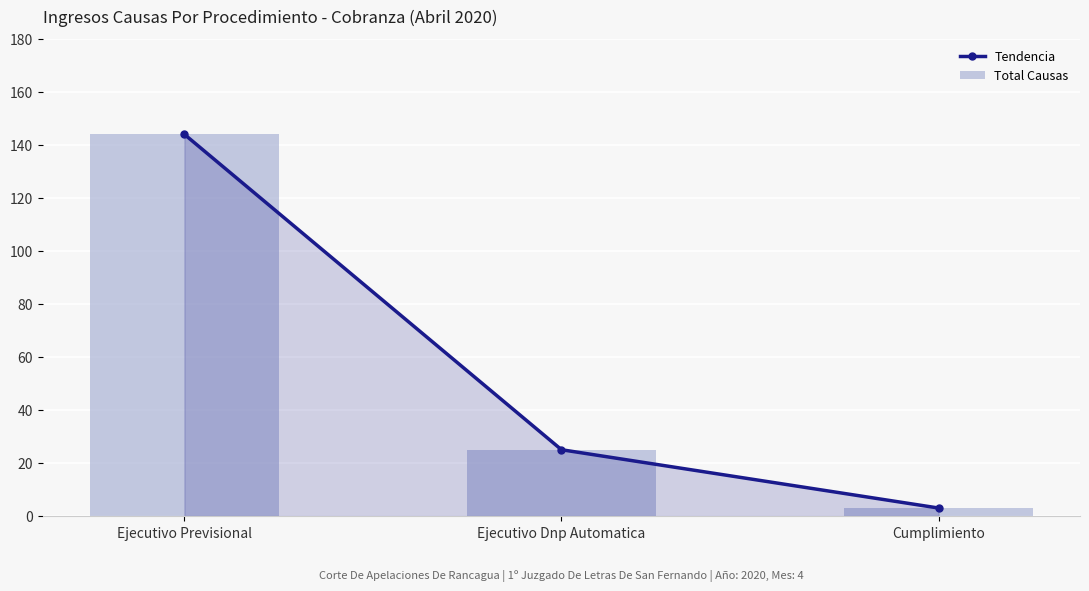

How many data points in Total Causas are above 25?

1